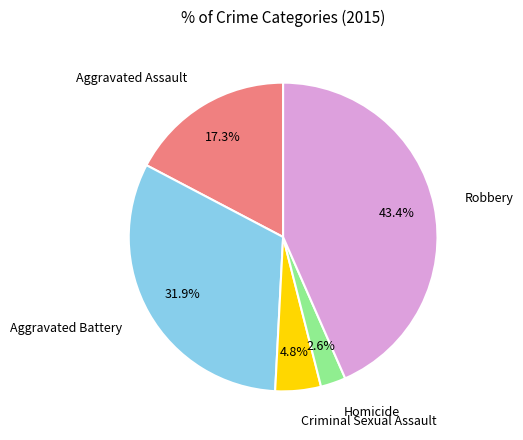

Is there any slice that represents more than half of the pie?

No